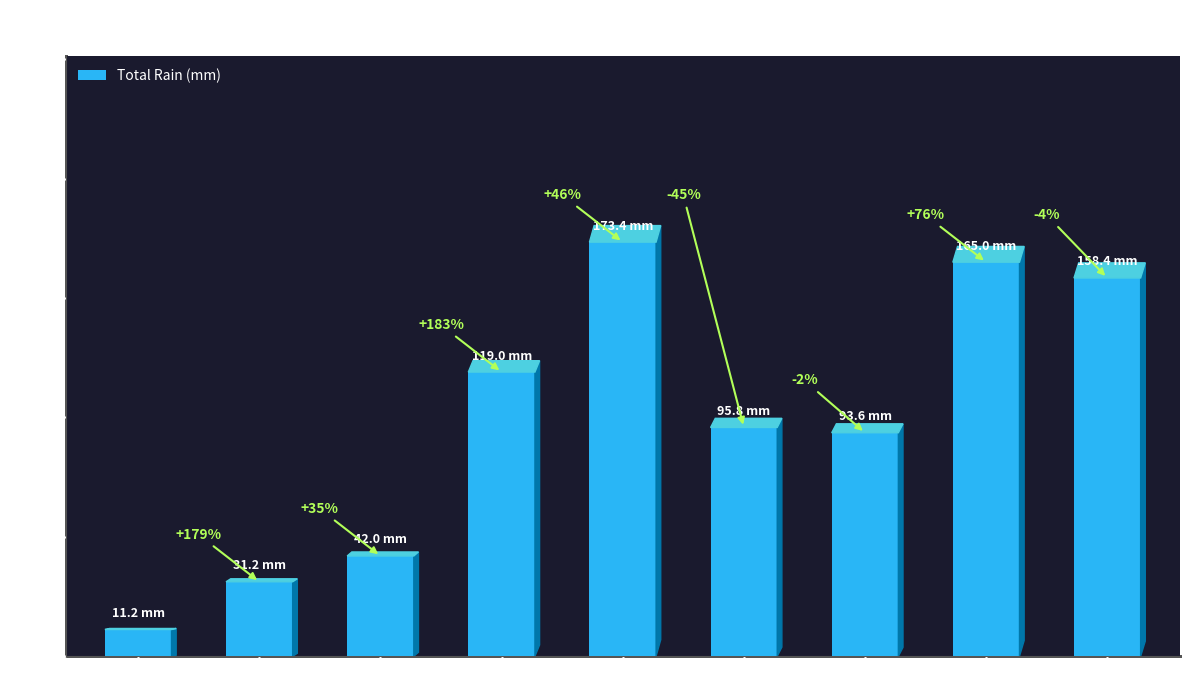

What is the ratio of the value at 1988-03 to the value at 1987-08?

14.7